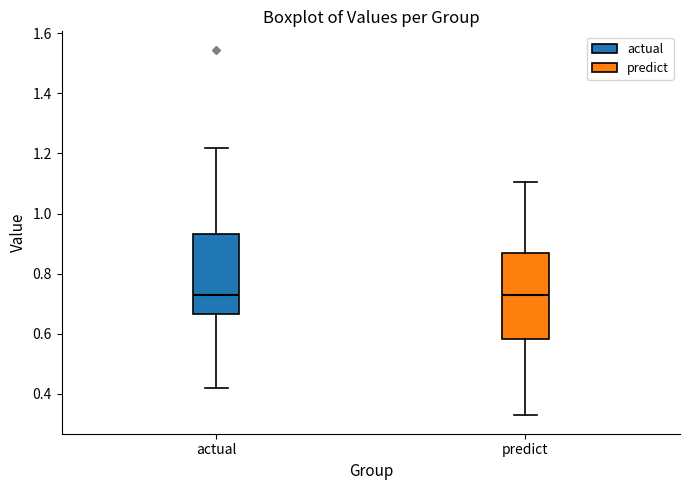

Where does the median line of the box for predict sit on the y-axis? The values are not printed on the chart, so give them approximately, as read against the axis.

0.72